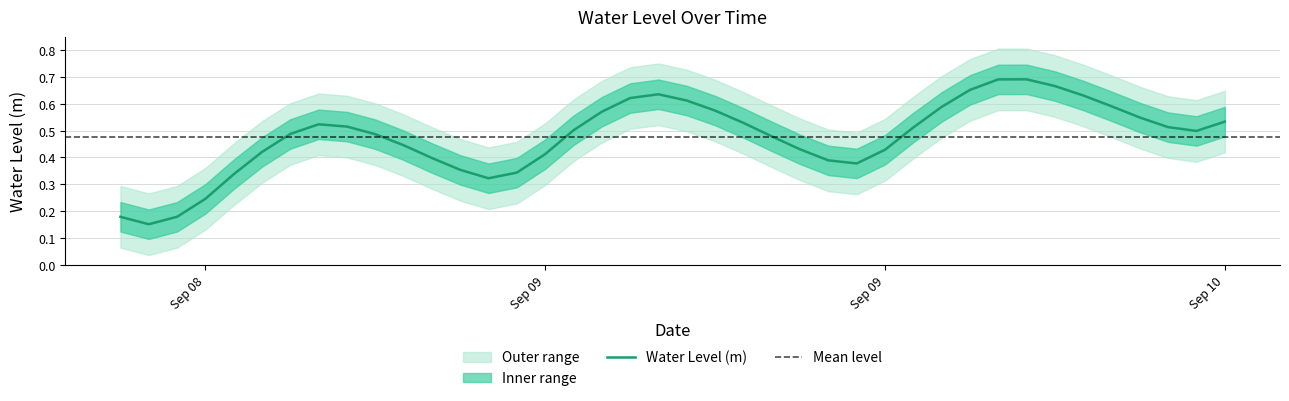

Reading left to right, extract all data points from this chart.

0.2	0.2	0.2	0.2	0.3	0.4	0.5	0.5	0.5	0.5	0.4	0.4	0.4	0.3	0.3	0.4	0.5	0.6	0.6	0.6	0.6	0.6	0.5	0.5	0.4	0.4	0.4	0.4	0.5	0.6	0.7	0.7	0.7	0.7	0.6	0.6	0.5	0.5	0.5	0.5